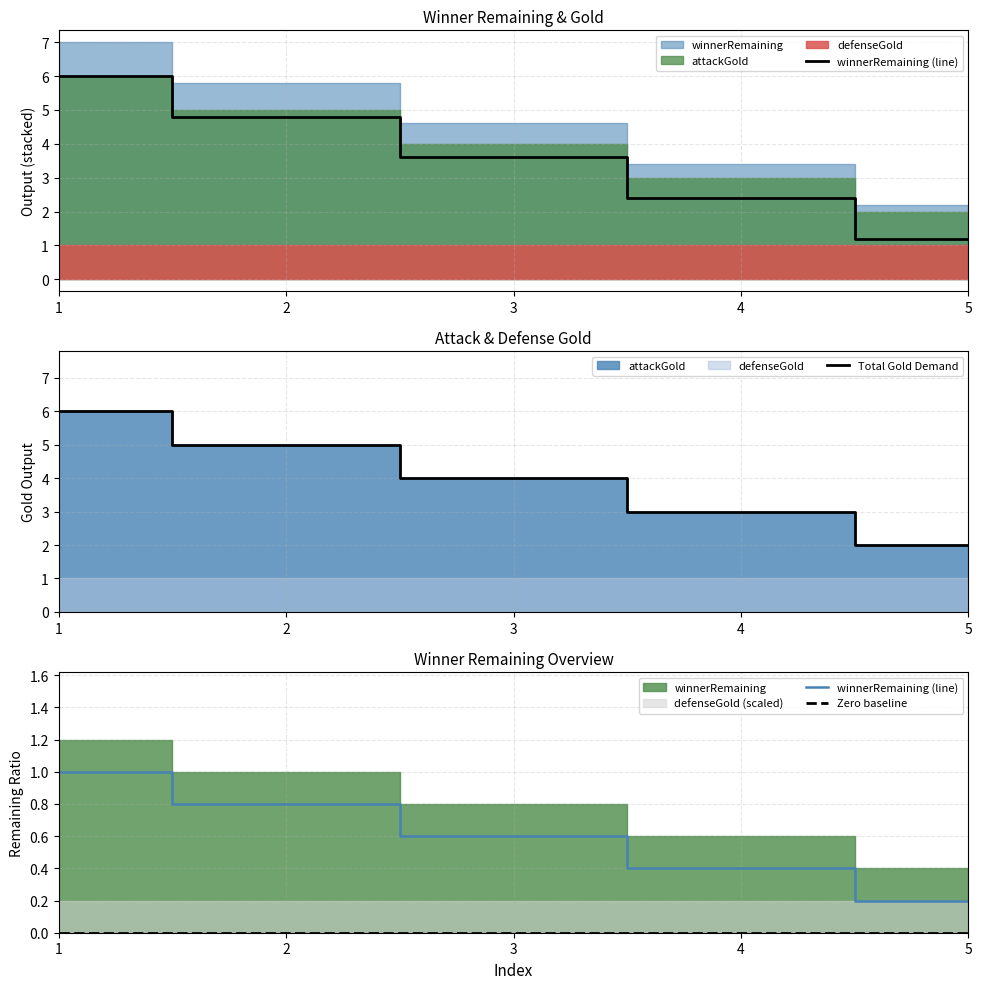

What is the difference between the maximum and minimum values in the Total Gold Demand series?

4